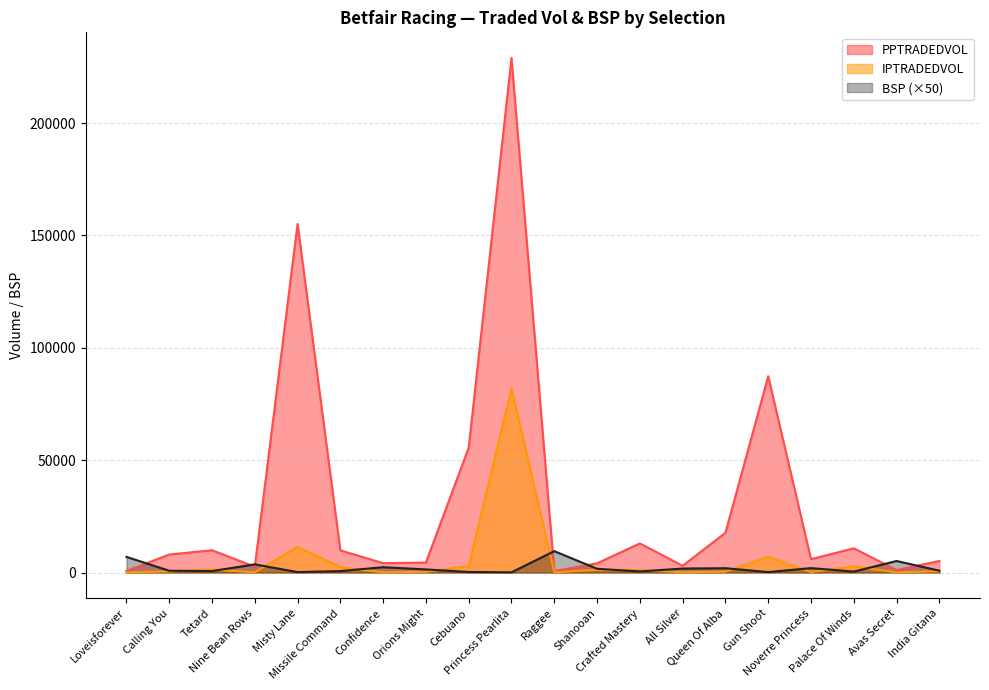

How many categories are shown in the chart?

20